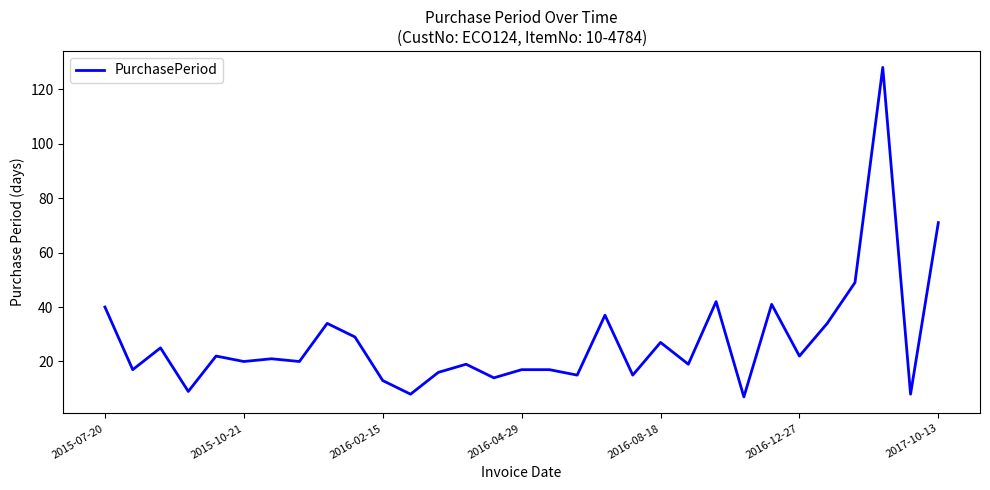

What is the minimum value shown in the chart?

7